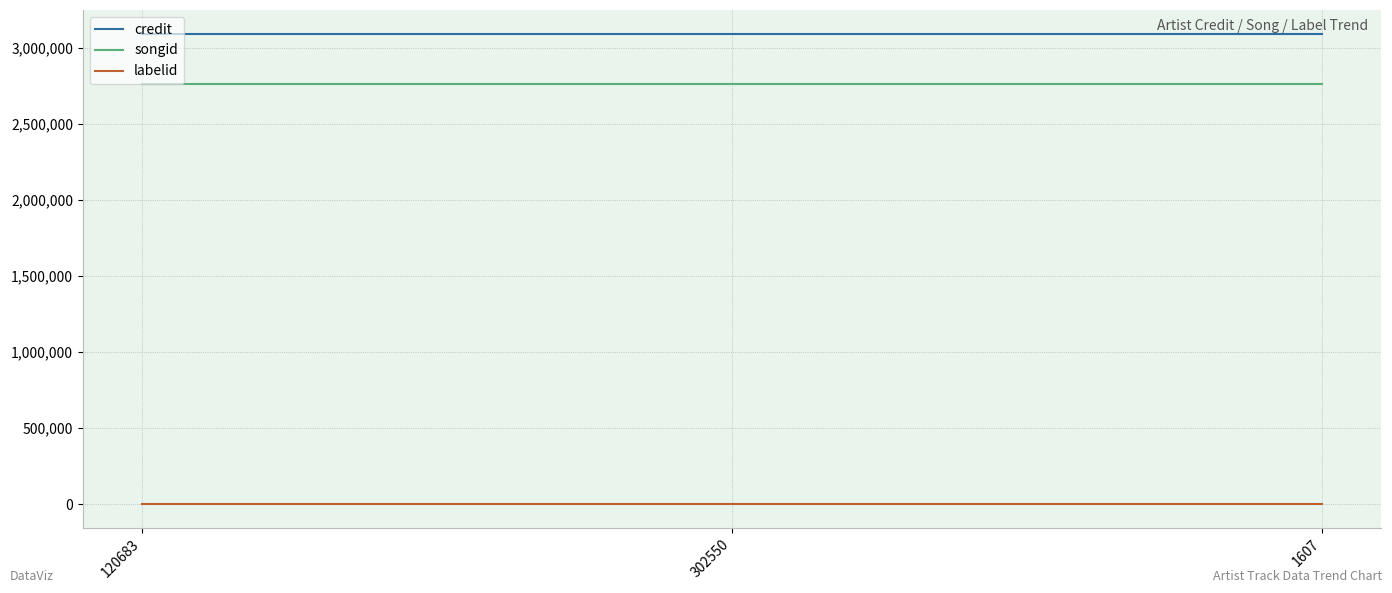

What are all the series names shown in the legend?

credit, songid, labelid